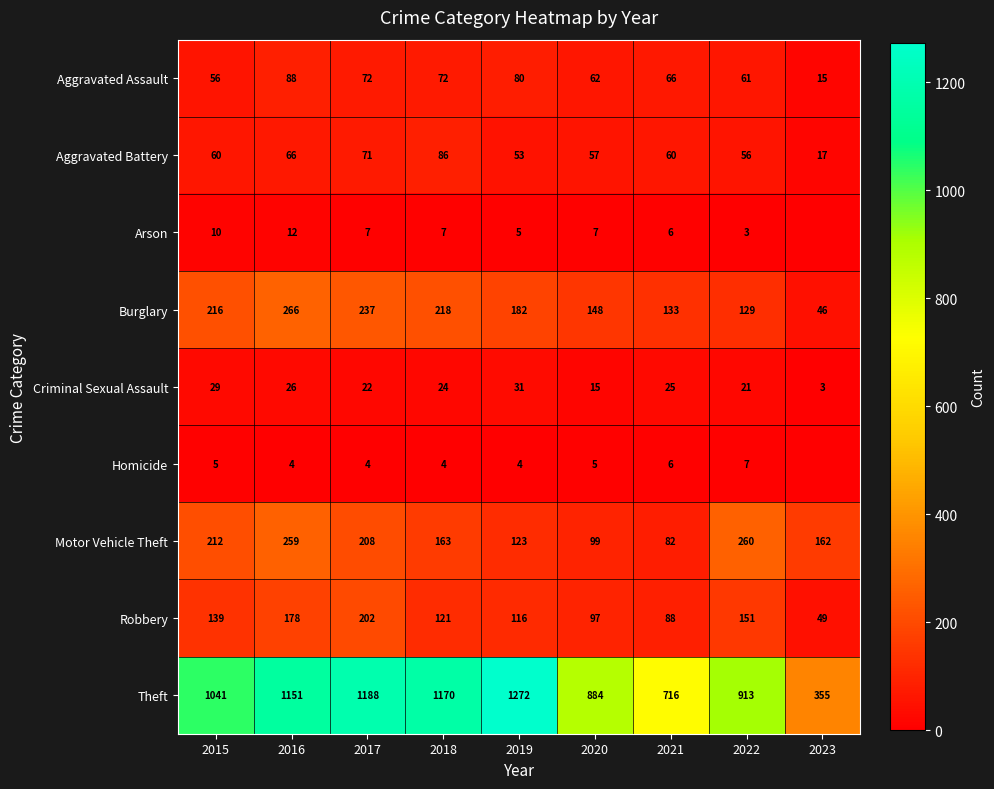

What is the sum of the Homicide values at 2016 and 2020?

9